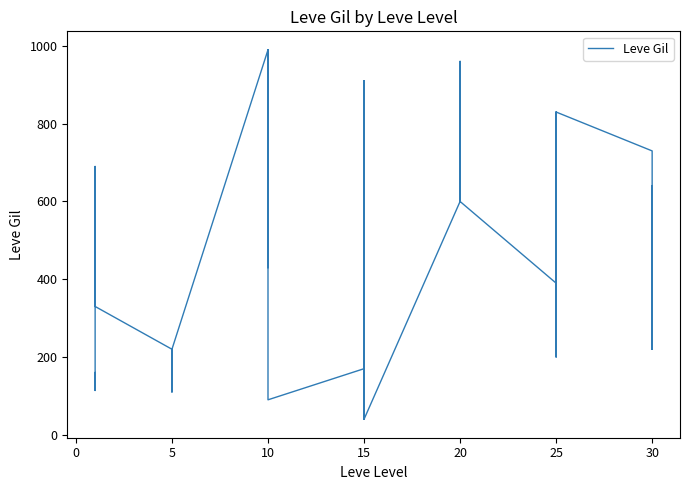

Reading left to right, what are all the values shown in this chart?

160	114	115	690	690	330	220	110	220	220	220	220	990	430	990	990	990	90	170	910	170	40	910	40	600	960	600	600	960	600	390	820	830	200	200	830	730	220	640	220